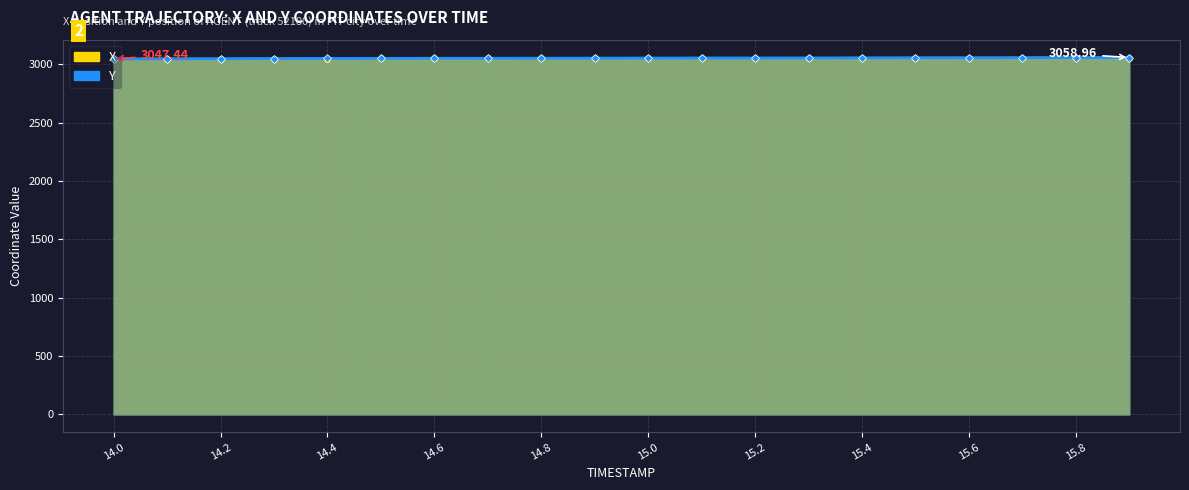

Rank the categories by Y value from lowest to highest.

14.0, 14.1, 14.2, 14.3, 14.4, 14.5, 14.6, 14.7, 14.8, 14.9, 15.0, 15.1, 15.2, 15.3, 15.4, 15.5, 15.6, 15.7, 15.8, 15.9